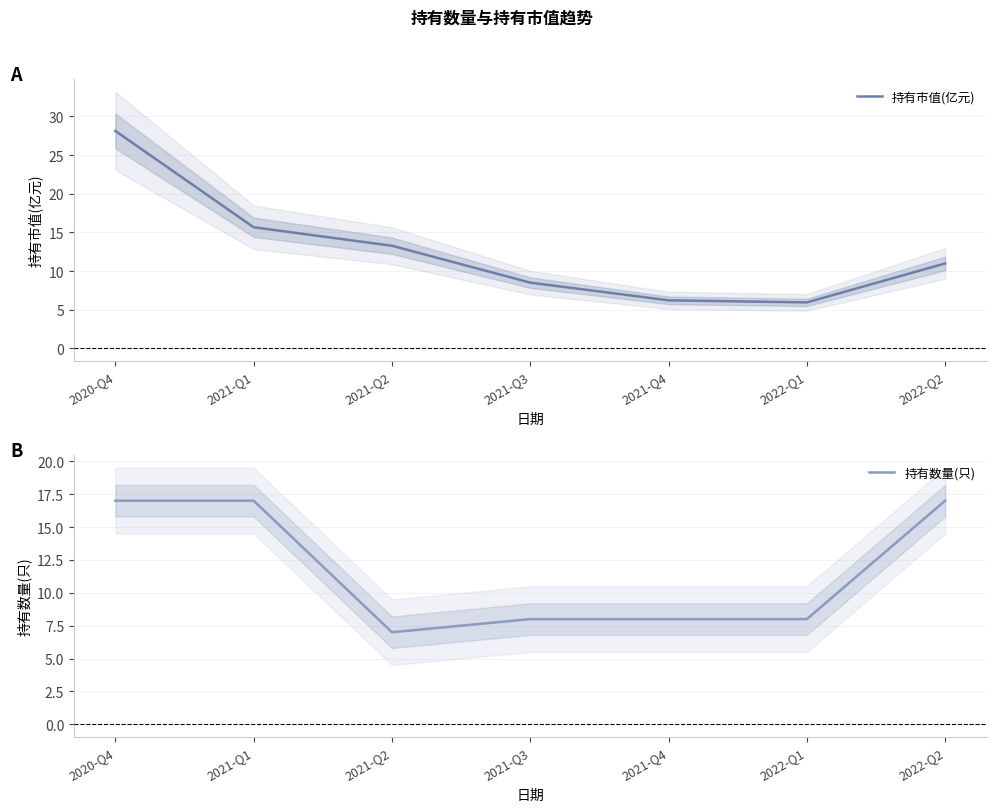

How many 持有数量(只) values are between 8 and 17?

6